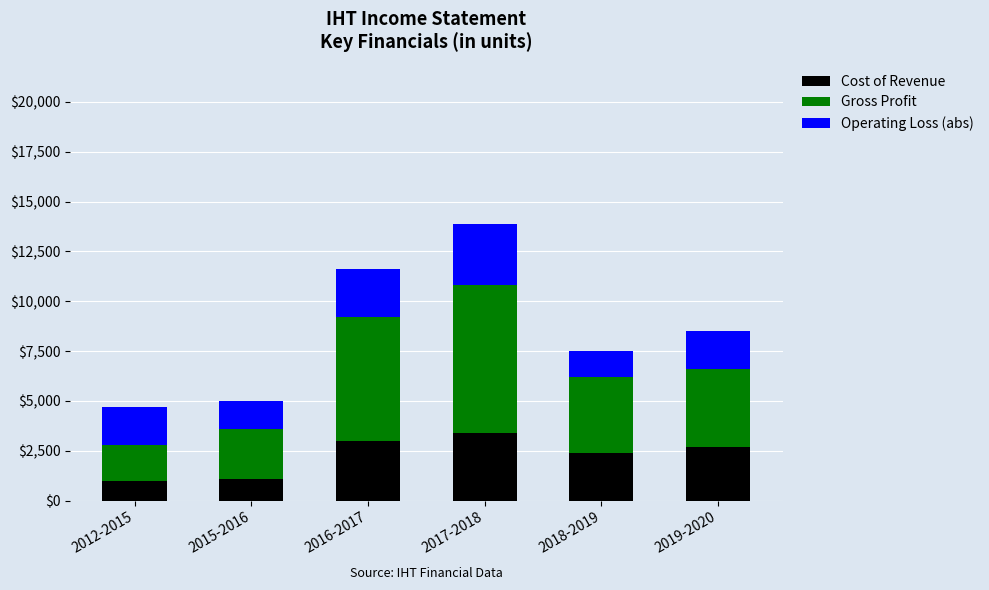

The value of Cost of Revenue at 2015-2016 is 1100. True or false?

True